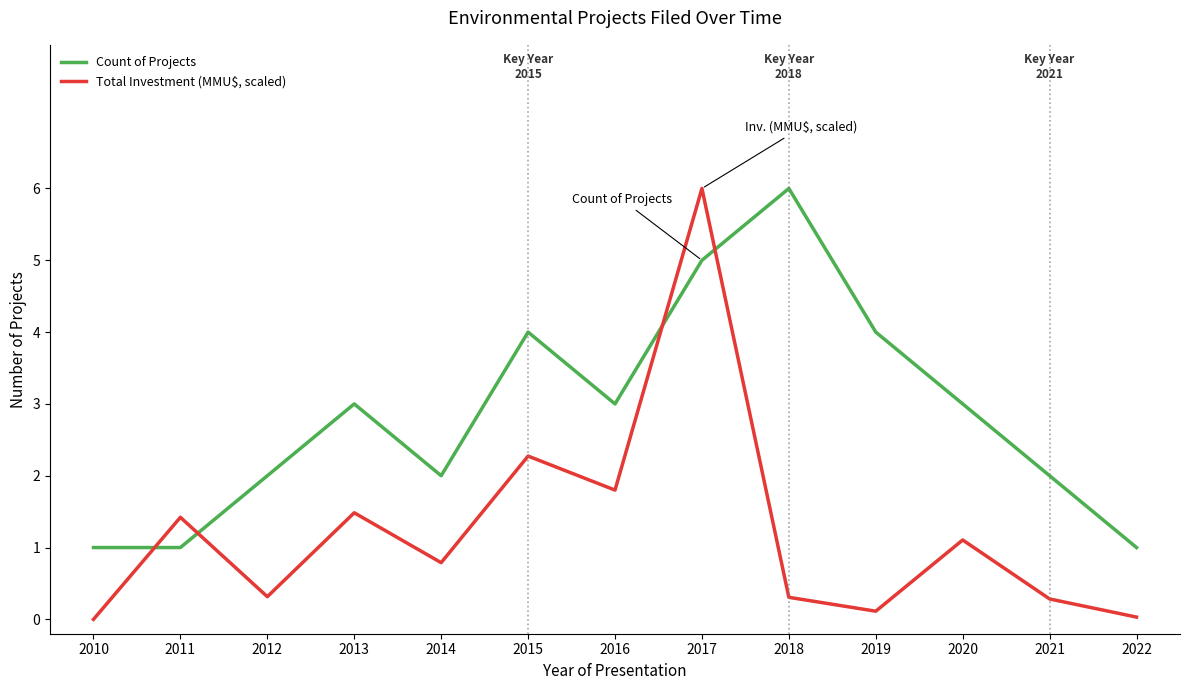

Which series has the widest spread of values?

Total Investment (MMU$, scaled)